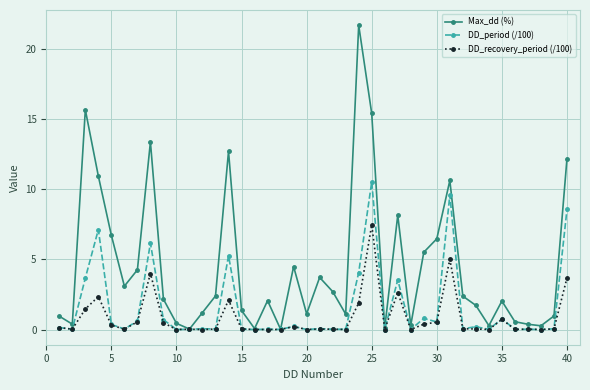

Which series has the largest range (max minus min)?

Max_dd (%)